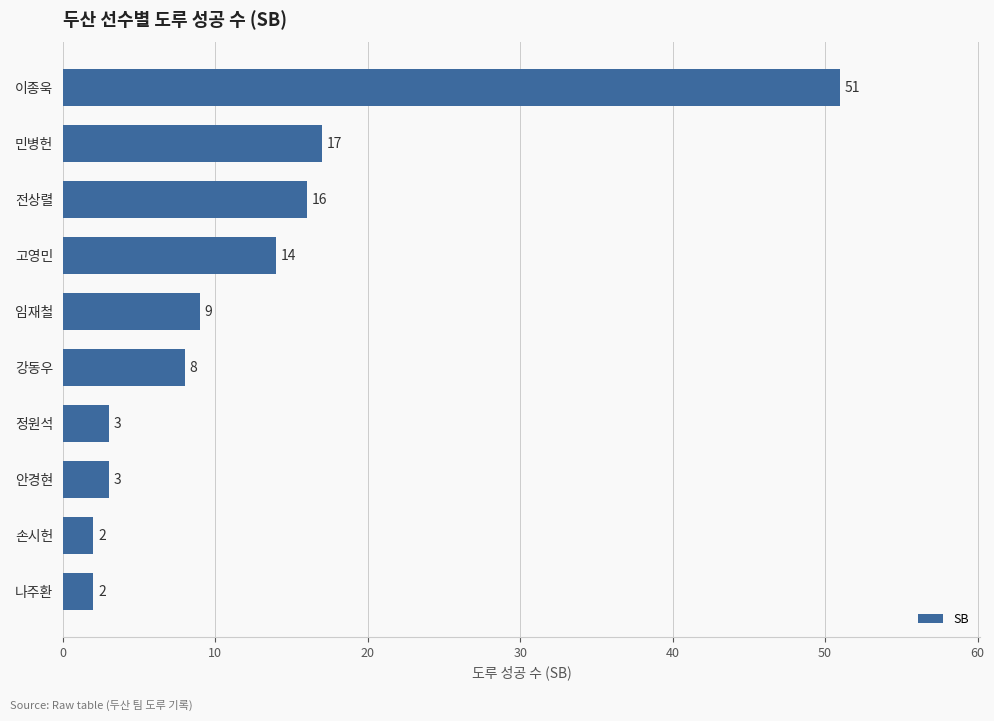

What is the approximate value at 고영민?

14